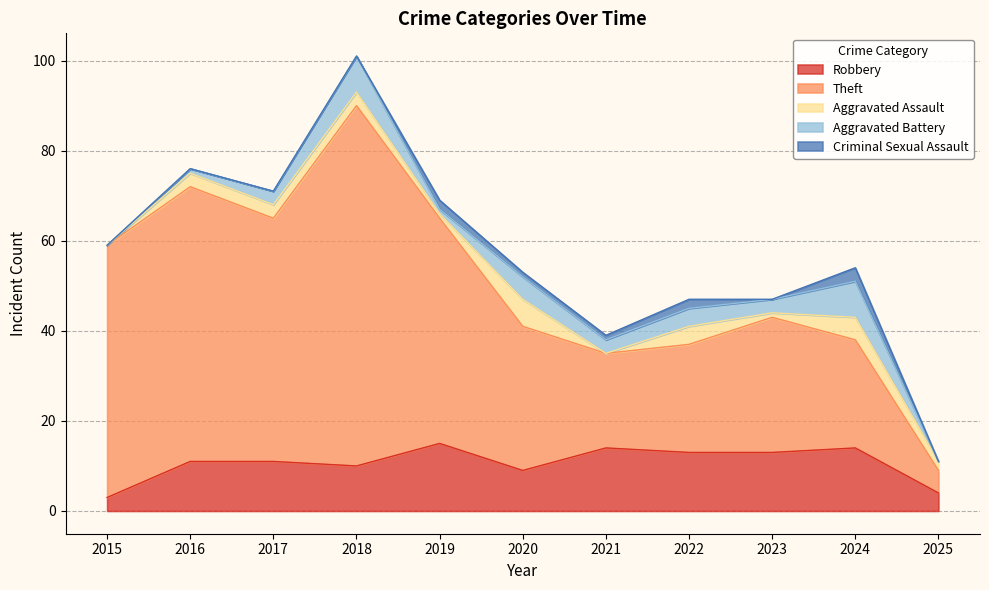

Reading left to right, transcribe all the data shown in this chart.

Robbery: 3	11	11	10	15	9	14	13	13	14	4
Theft: 56	61	54	80	50	32	21	24	30	24	5
Aggravated Assault: 0	3	3	3	1	6	0	4	1	5	2
Aggravated Battery: 0	1	3	8	1	5	3	4	3	8	0
Criminal Sexual Assault: 0	0	0	0	2	1	1	2	0	3	0